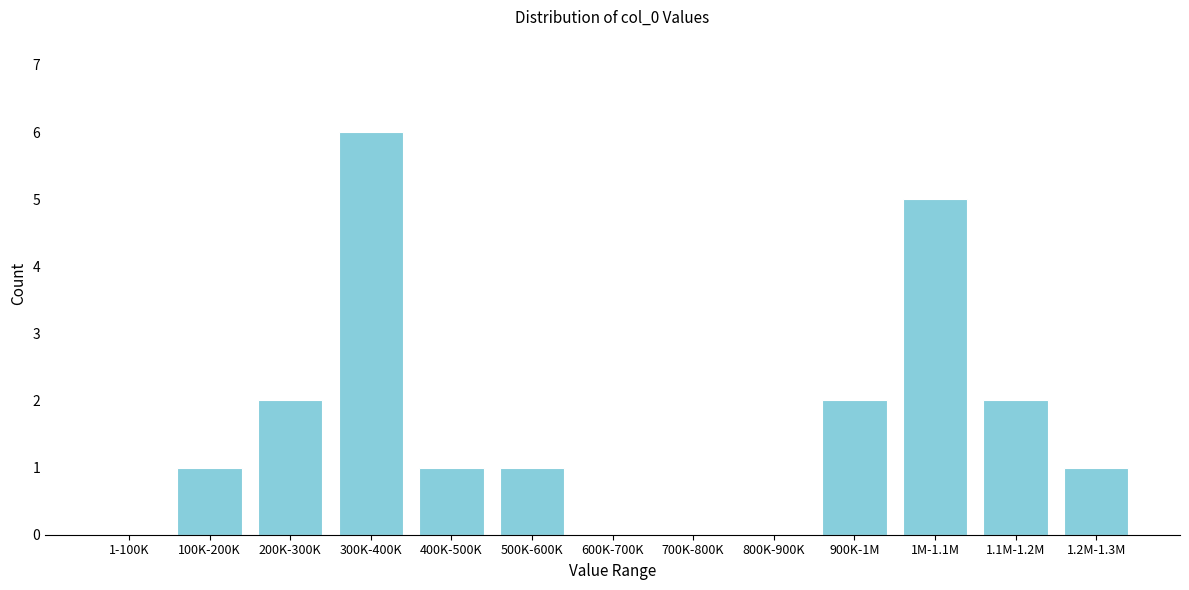

Reading left to right, list all the values displayed in this chart.

1-100K=0	100K-200K=1	200K-300K=2	300K-400K=6	400K-500K=1	500K-600K=1	600K-700K=0	700K-800K=0	800K-900K=0	900K-1M=2	1M-1.1M=5	1.1M-1.2M=2	1.2M-1.3M=1